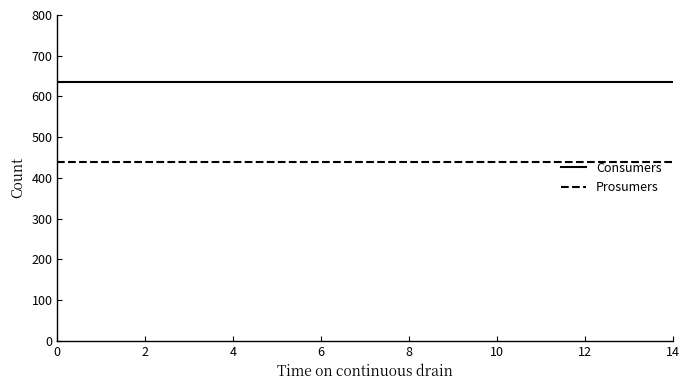

What is the smallest value displayed?

440